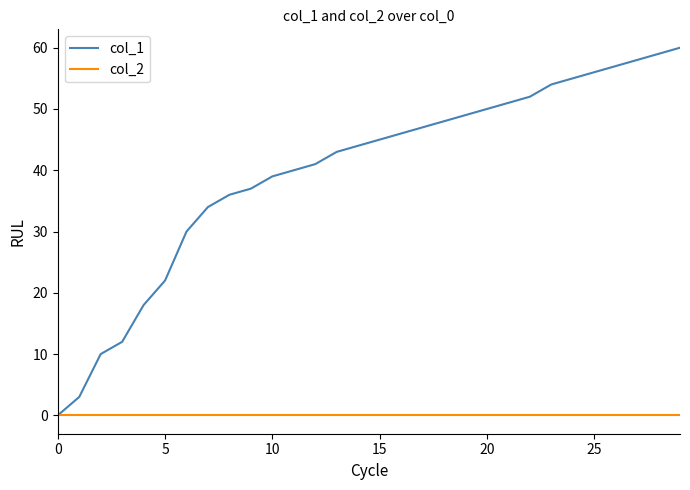

Which series has the largest range (max minus min)?

col_1